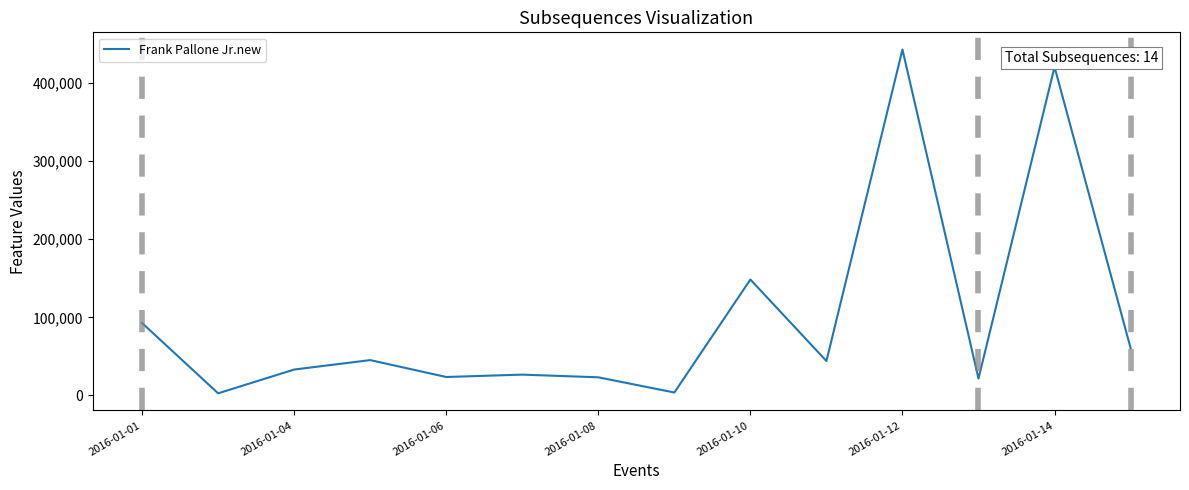

What is the greatest value displayed?

443034